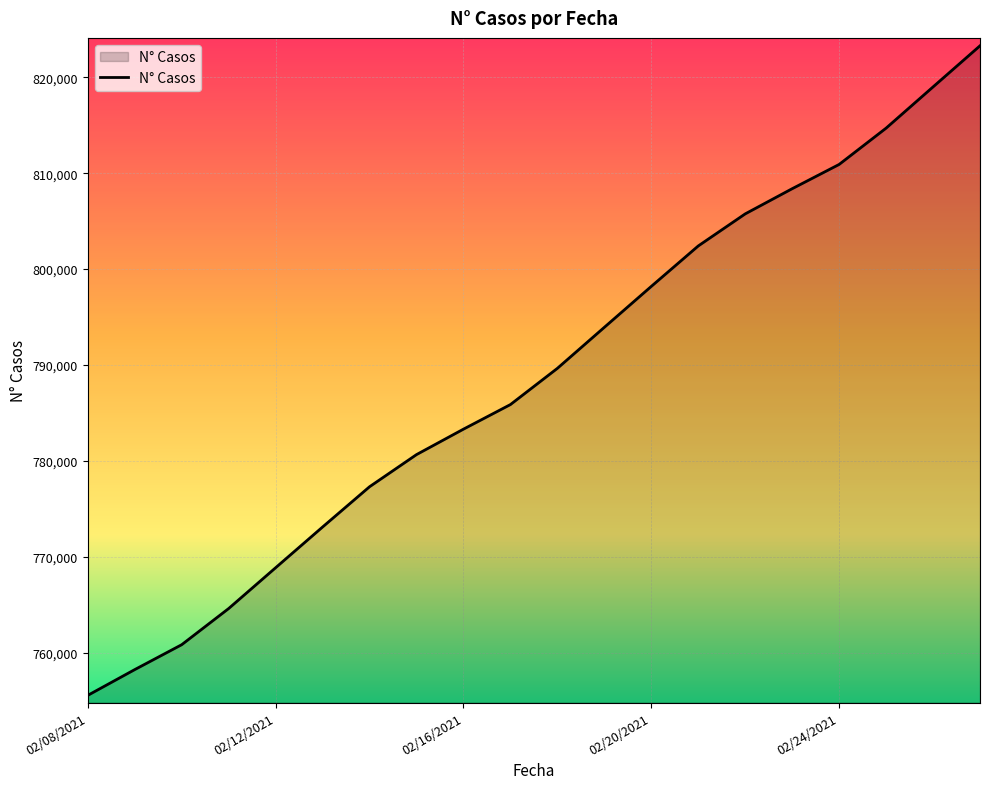

What is the maximum value shown in the chart?

823280